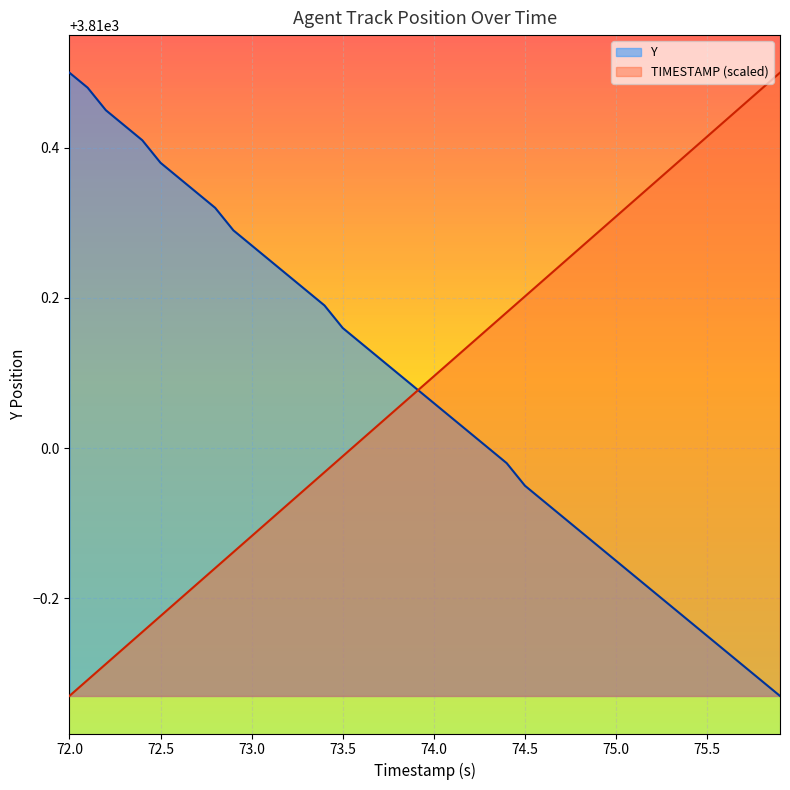

True or false: Y has a value of 6081.3 at 73.5.

False